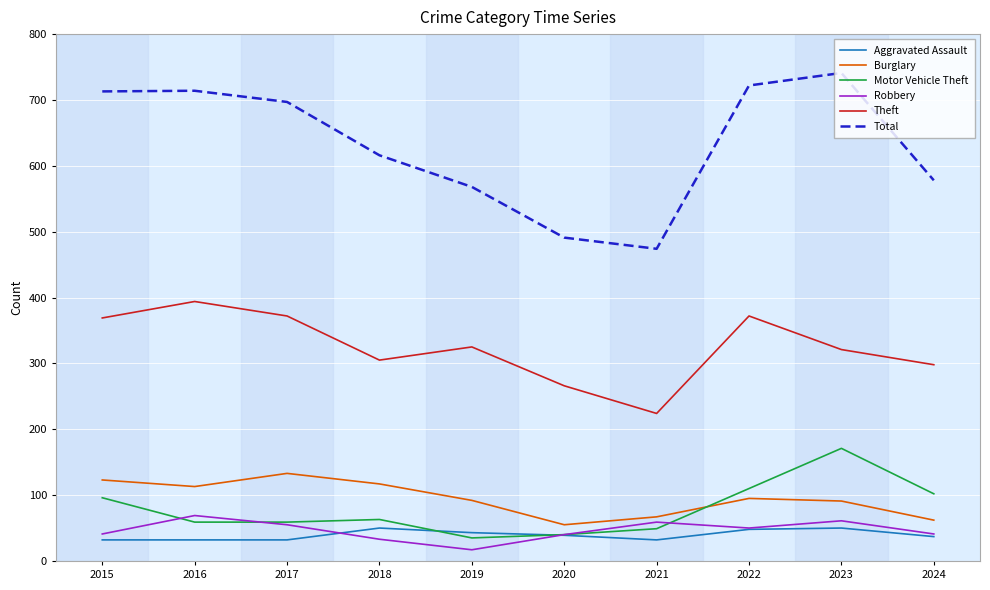

True or false: Aggravated Assault and Theft cross at least once.

False